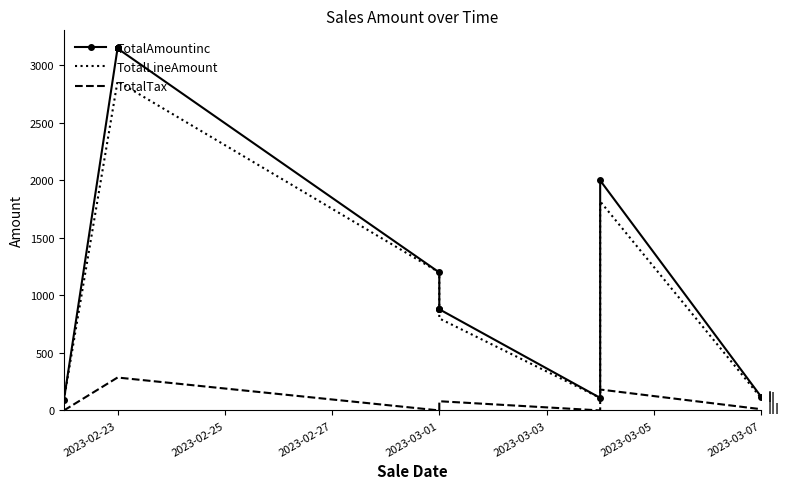

What is the total value across all series at 2023-02-23?

6296.7